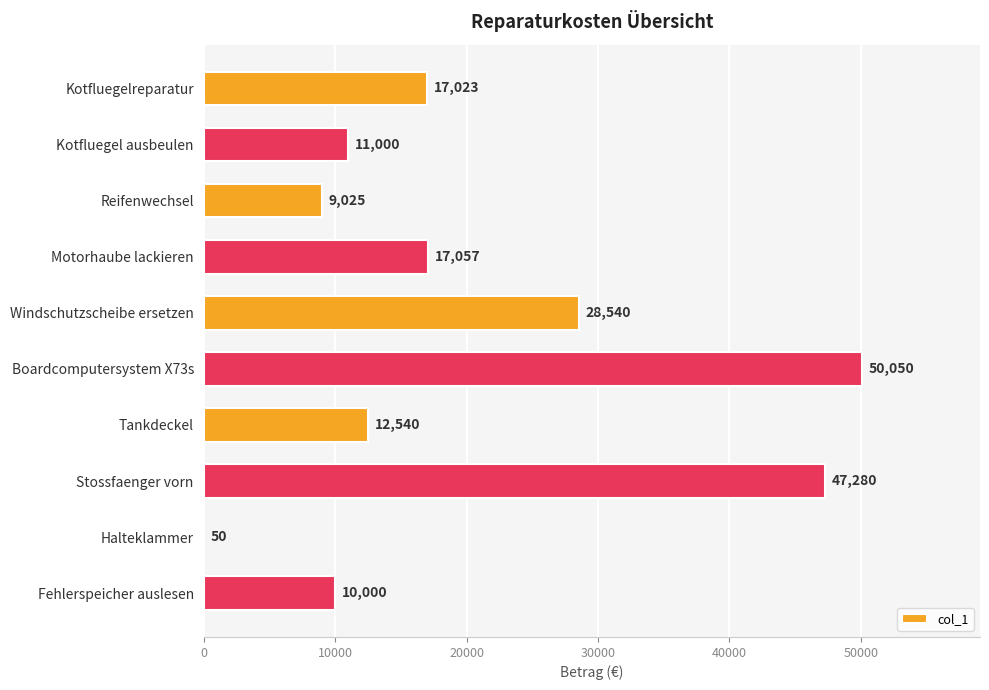

Is it true that the value at Kotfluegelreparatur is 11336?

False